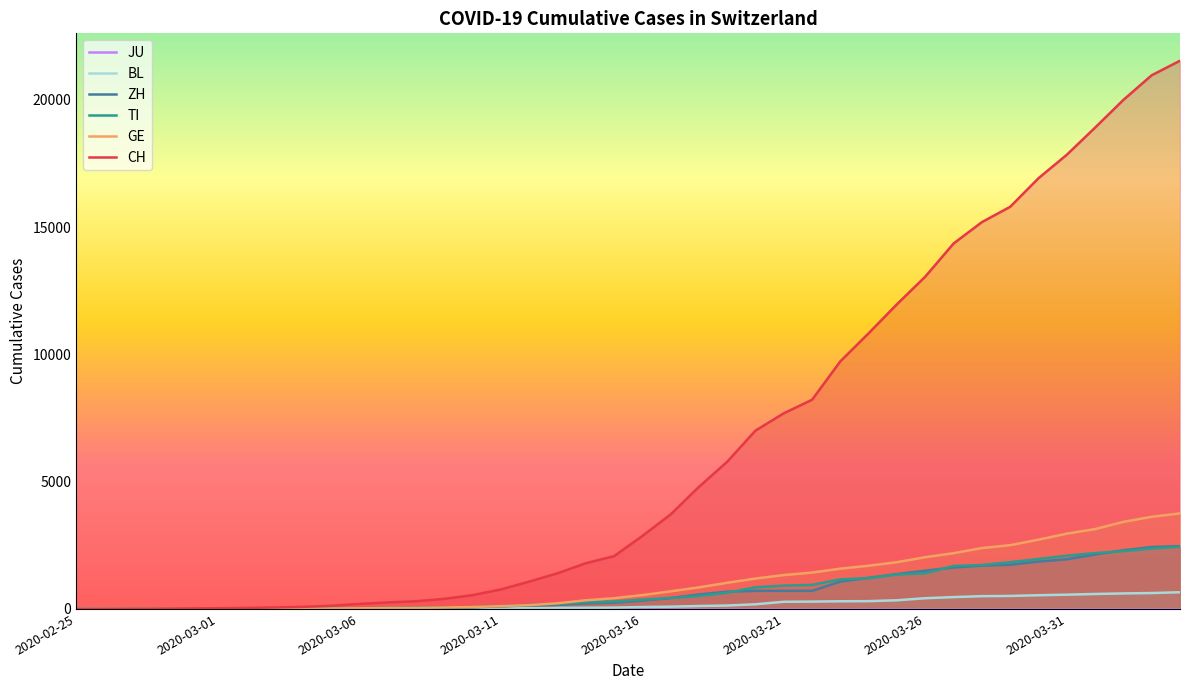

Which category has the highest value across all series?

39